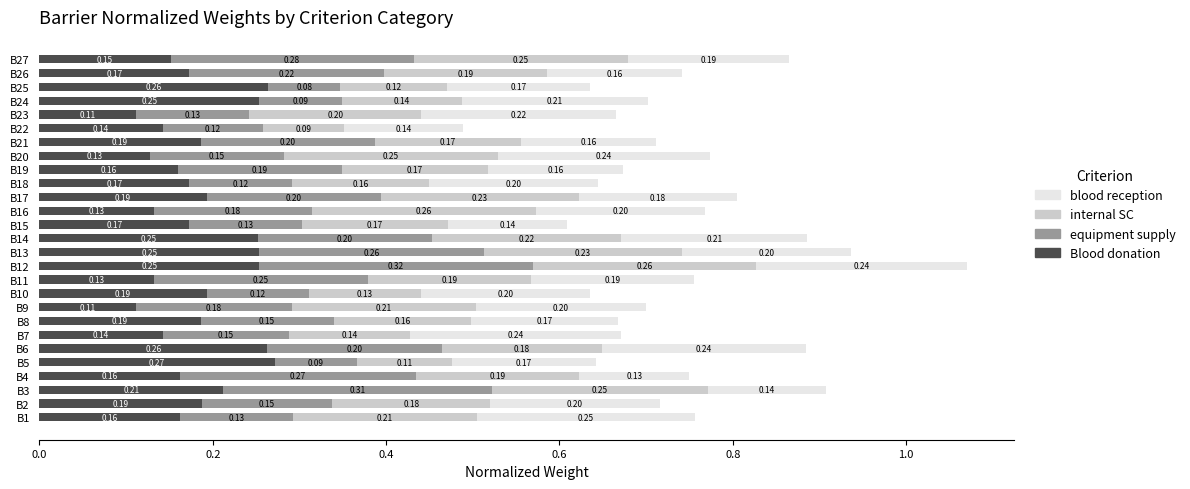

What is the total value across all series at B13?

0.9